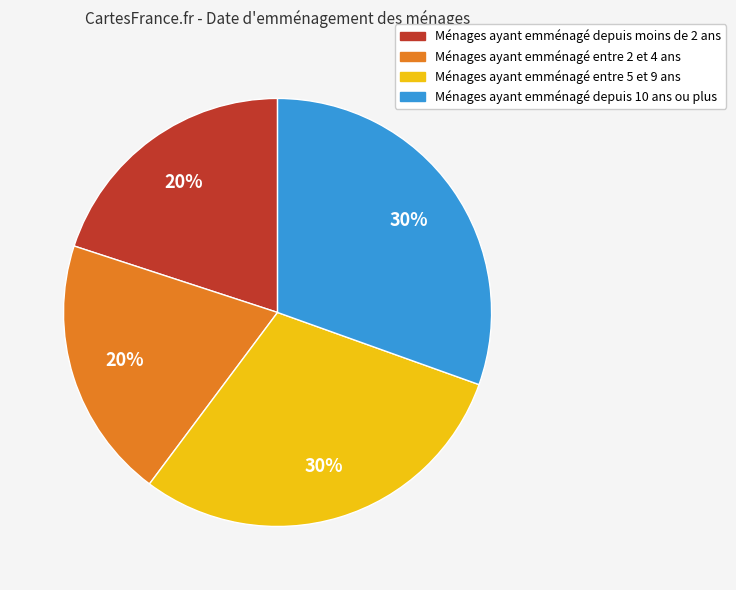

Is it true that Ménages ayant emménagé entre 5 et 9 ans is 30% of the pie?

True